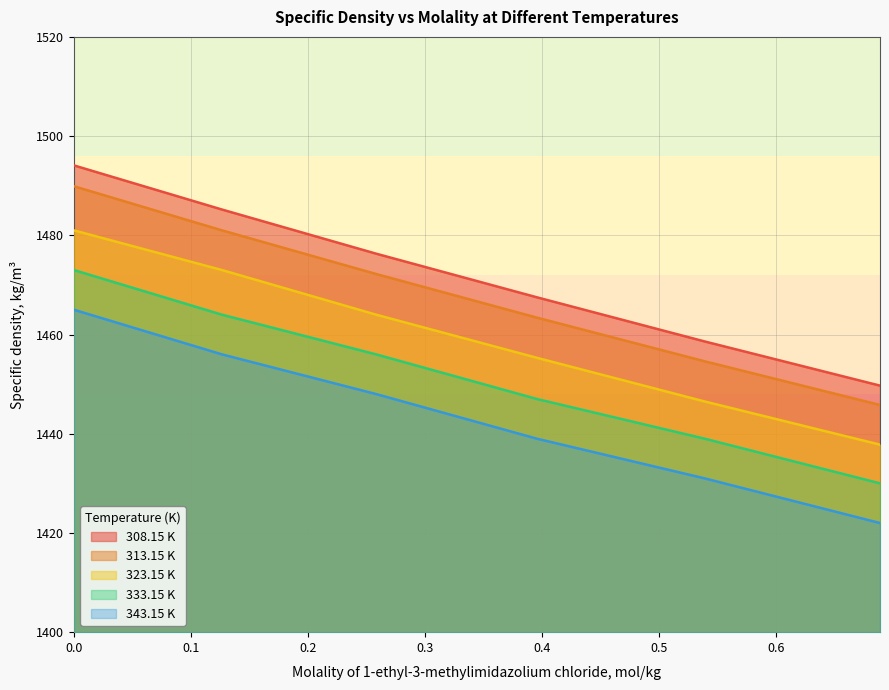

True or false: 308.15 K has a value of 610.4 at 0.0.

False